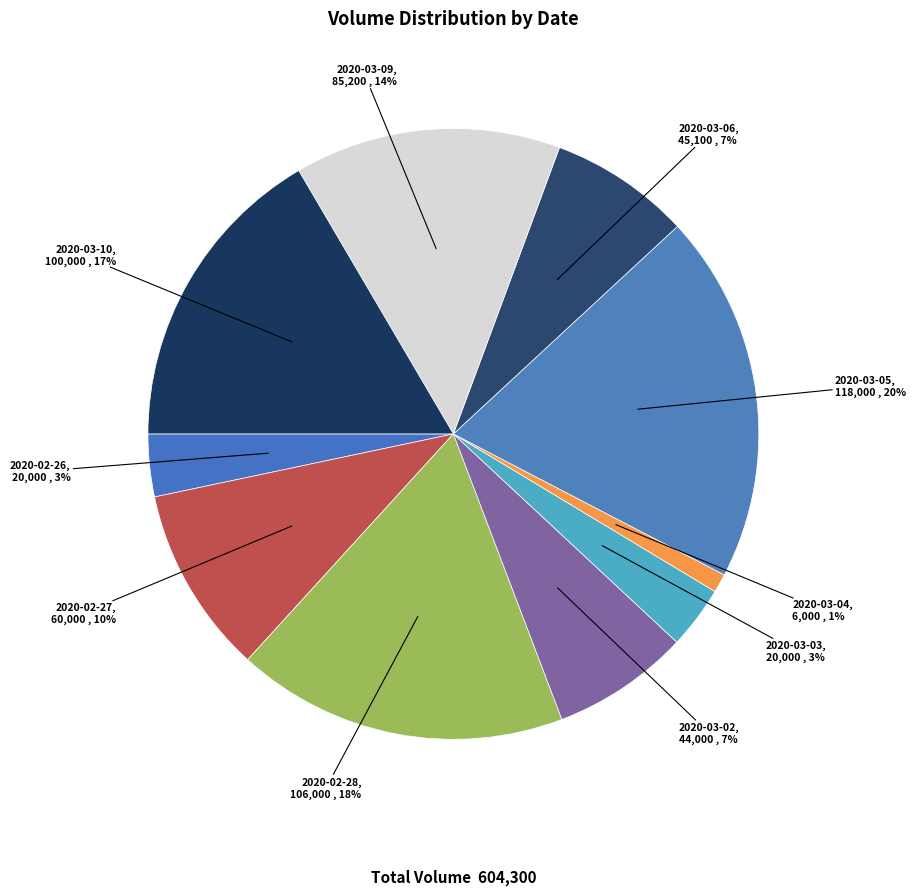

What percentage is the 2020-03-09 slice, to the nearest percent?

14%